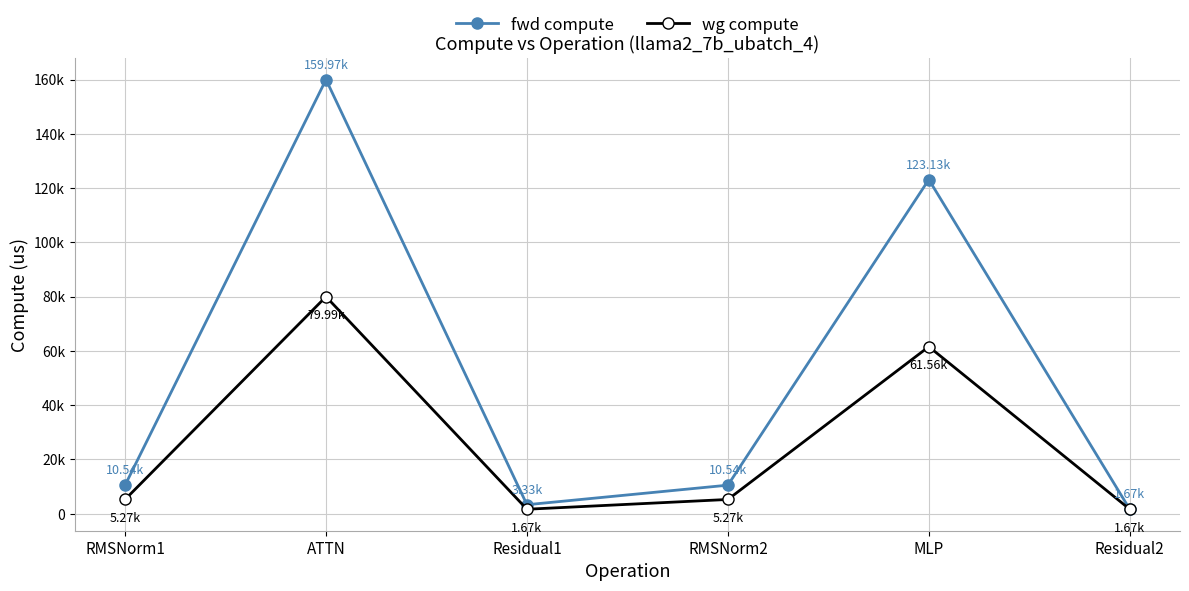

True or false: fwd compute and wg compute intersect in this chart.

False